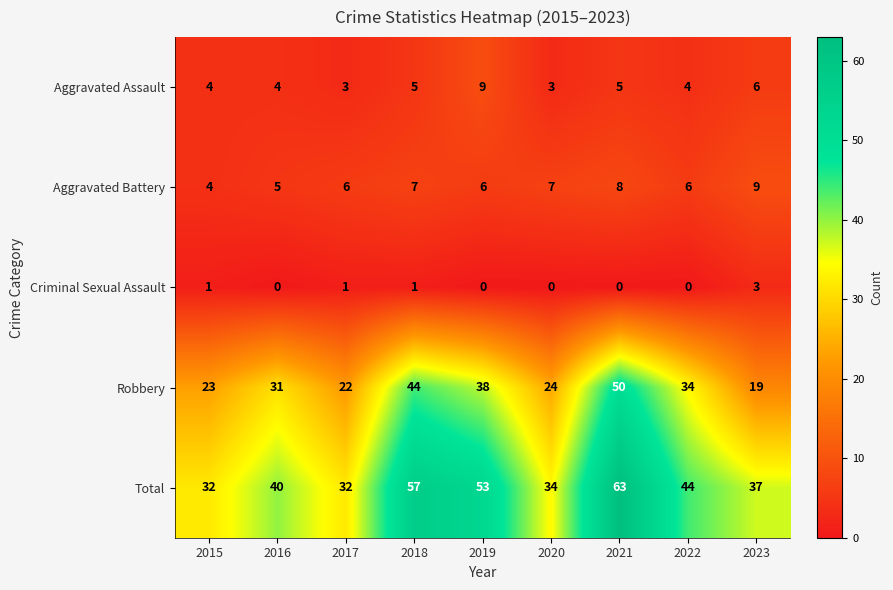

What is the sum of the Aggravated Battery values at 2020 and 2023?

16